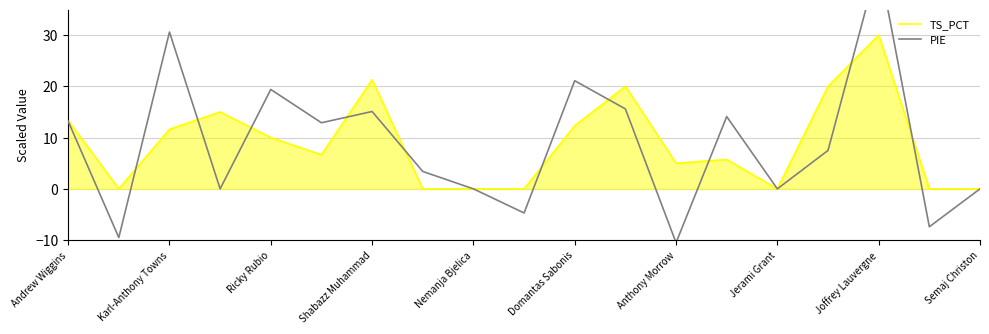

At how many categories does at least one series exceed 31?

1